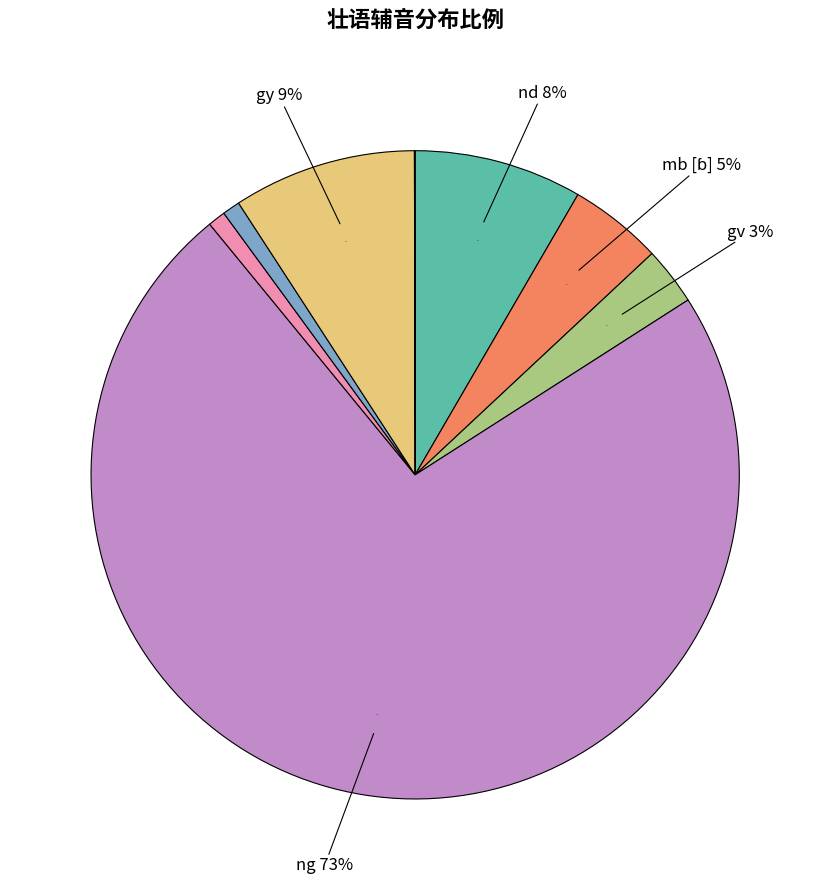

How many segments does this pie chart have?

8